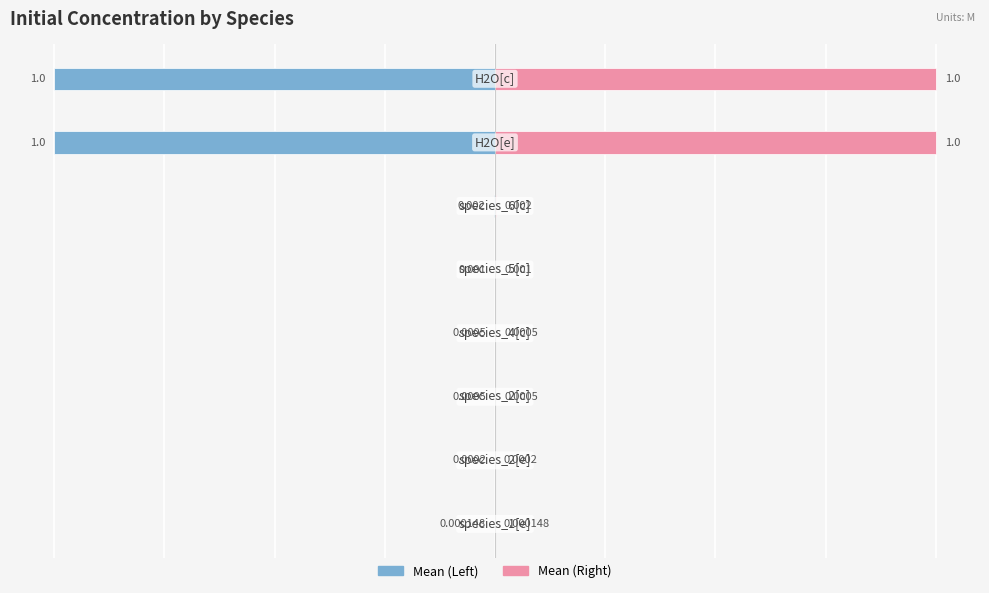

What are all the series names shown in the legend?

Mean (Left), Mean (Right)